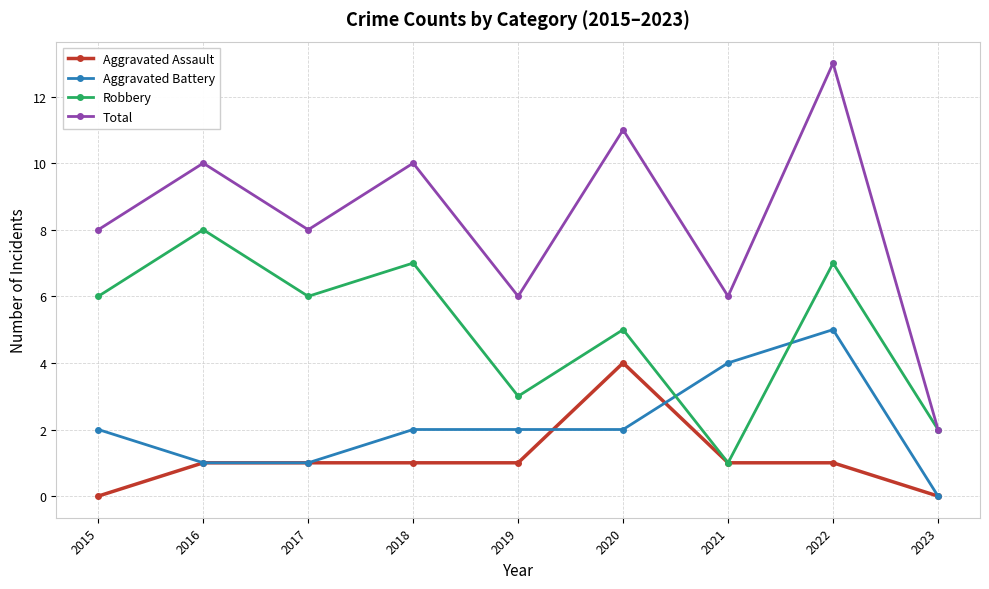

Is the value of Aggravated Battery at 2016 greater than the value of Total at 2018?

No